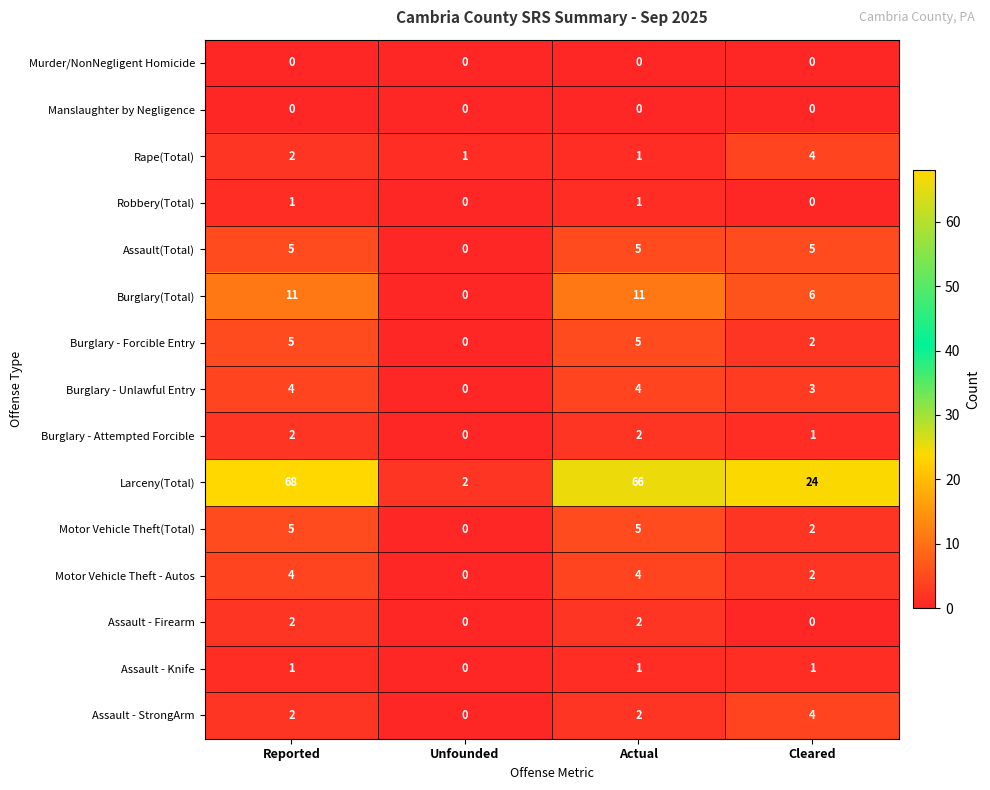

Is it true that Assault - StrongArm equals 2 at Actual?

True